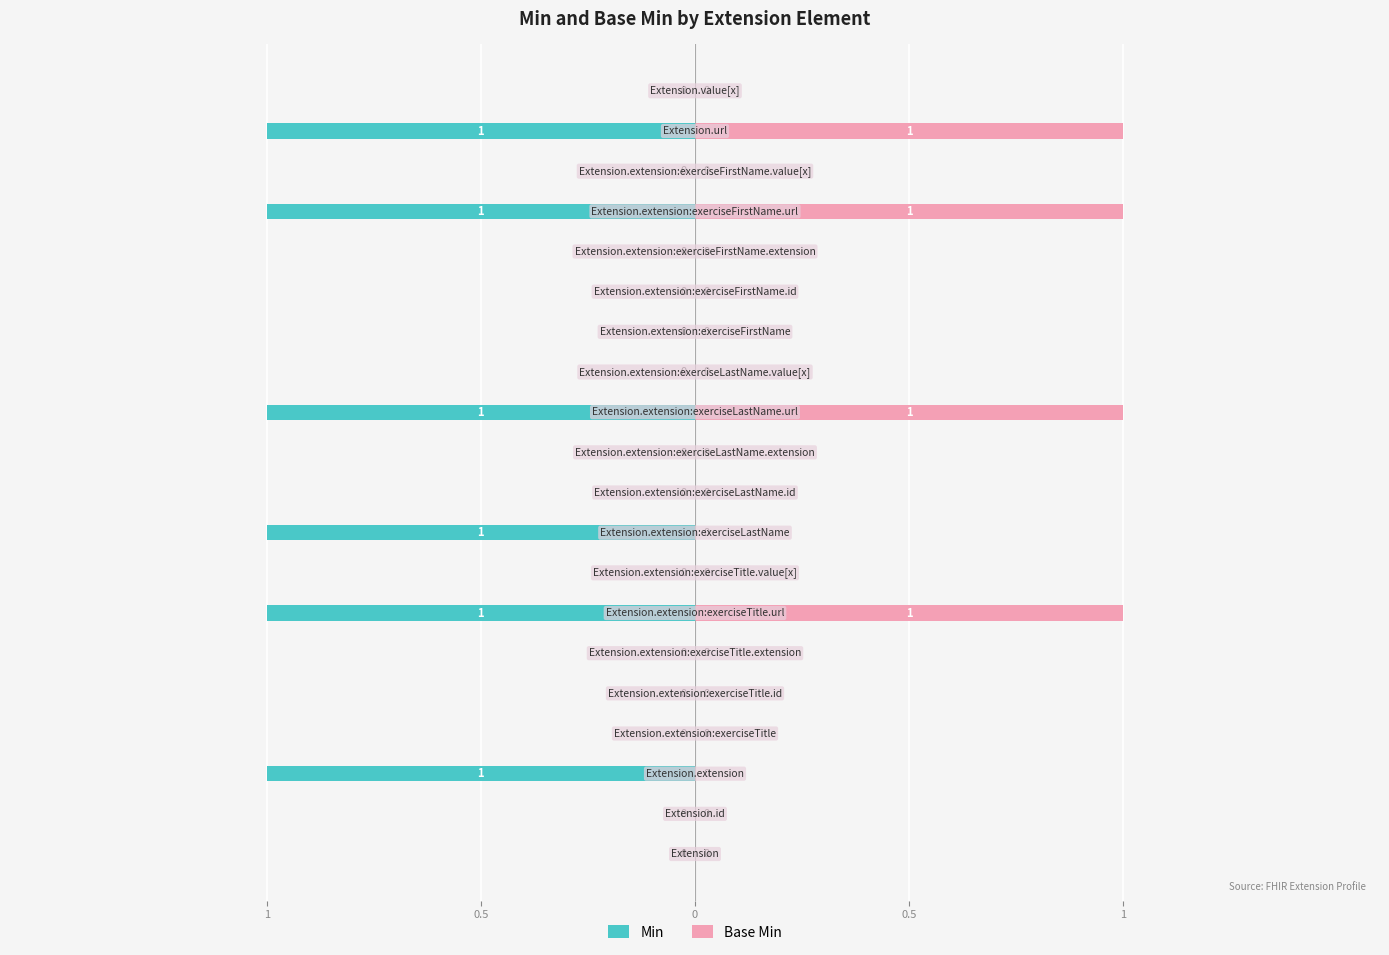

How many values in Min are below zero?

6